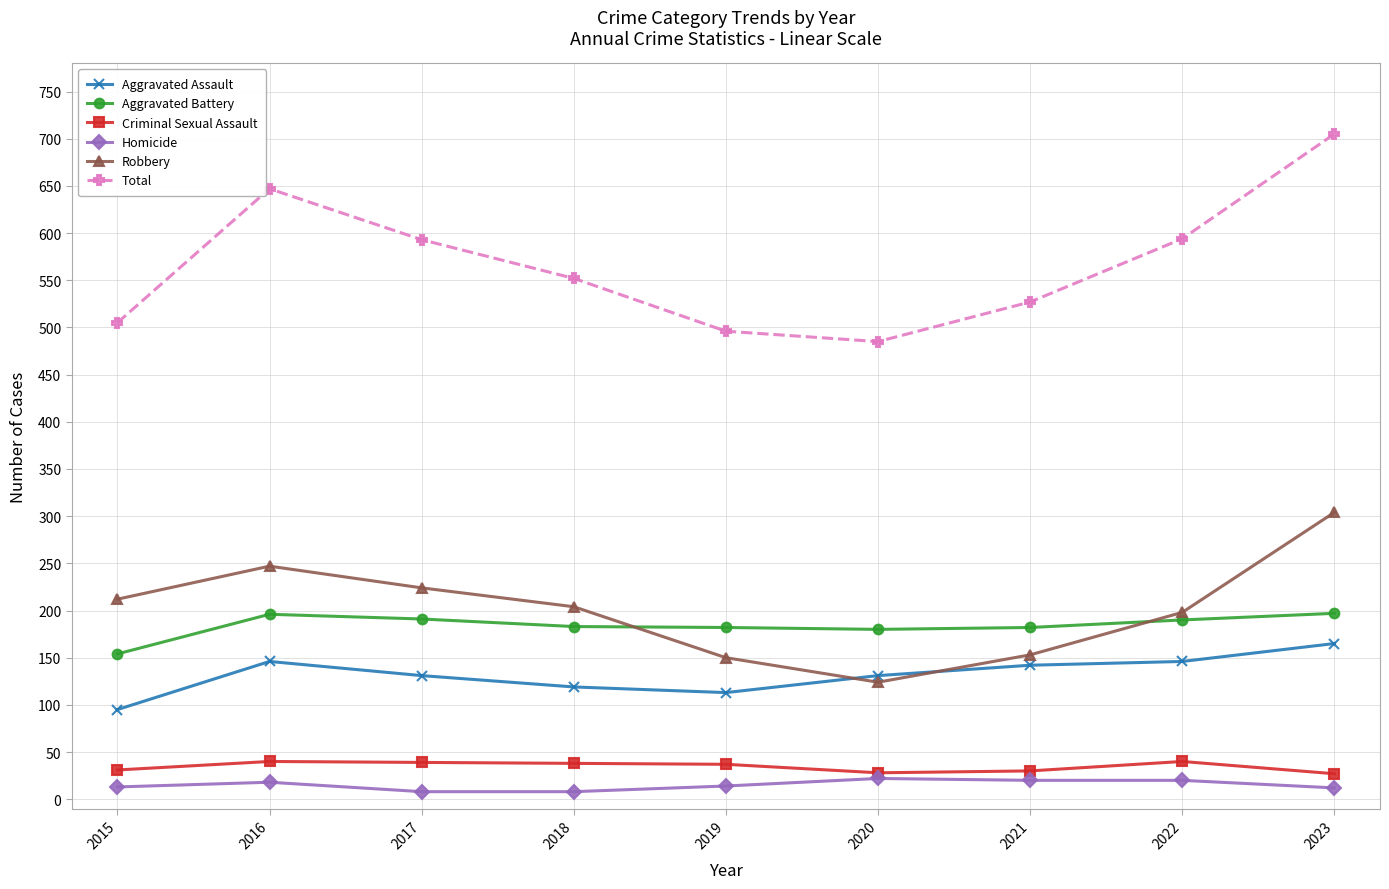

Where is the first local maximum for Total?

2016